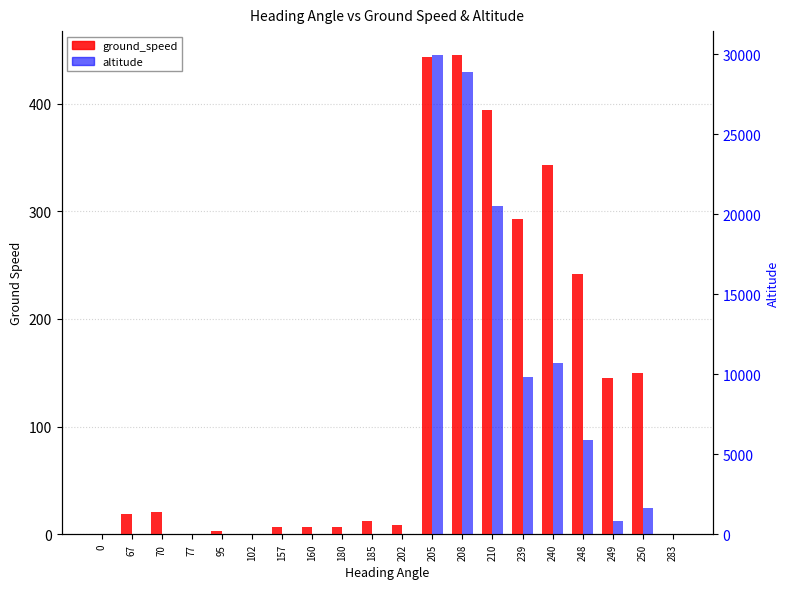

List the labels in order of ground_speed value, largest first.

208, 205, 210, 240, 239, 248, 250, 249, 70, 67, 185, 202, 157, 160, 180, 95, 0, 77, 102, 283